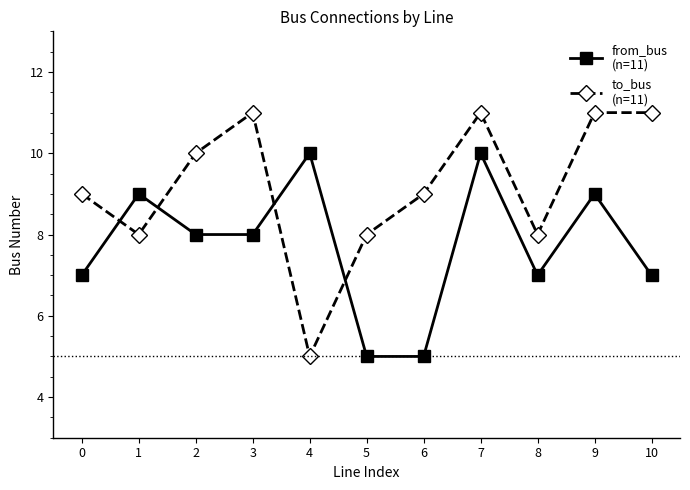

At which category is the sum across all series the highest?

7